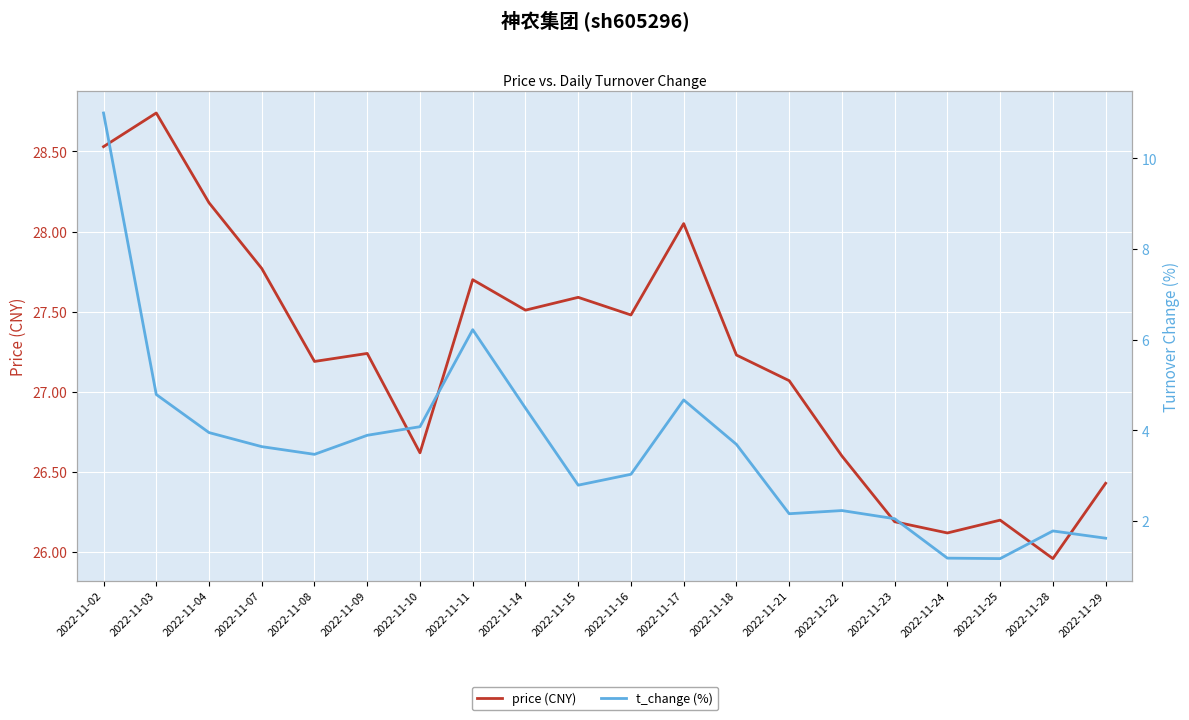

What is the sum of the price (CNY) values at 2022-11-25 and 2022-11-07?

54.0